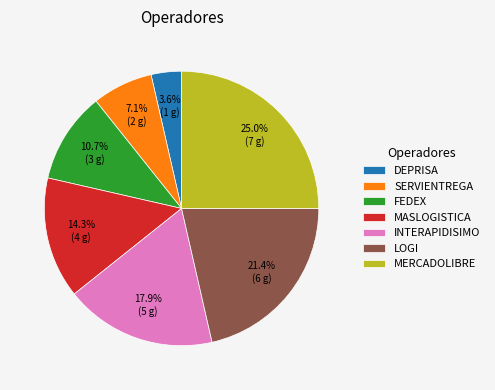

Combined, do MERCADOLIBRE and DEPRISA account for over 50%?

No